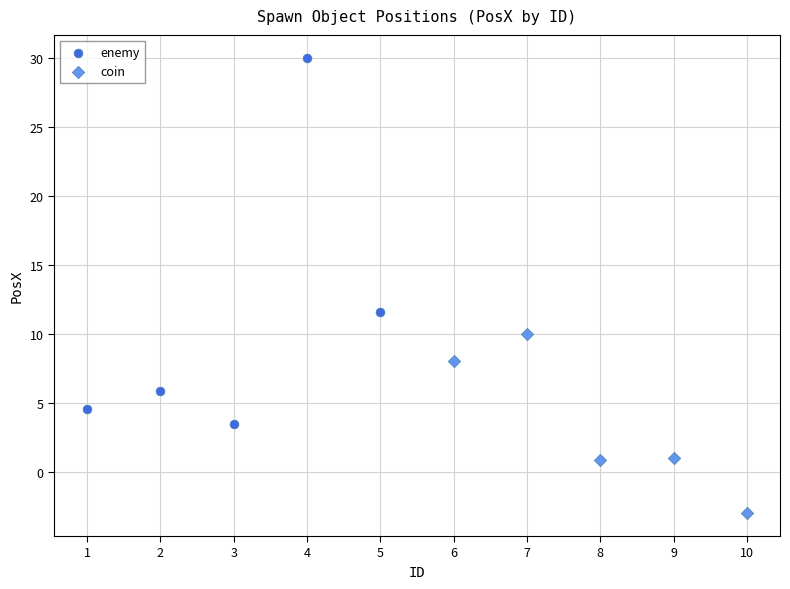

Which series has the widest spread of Y values?

enemy